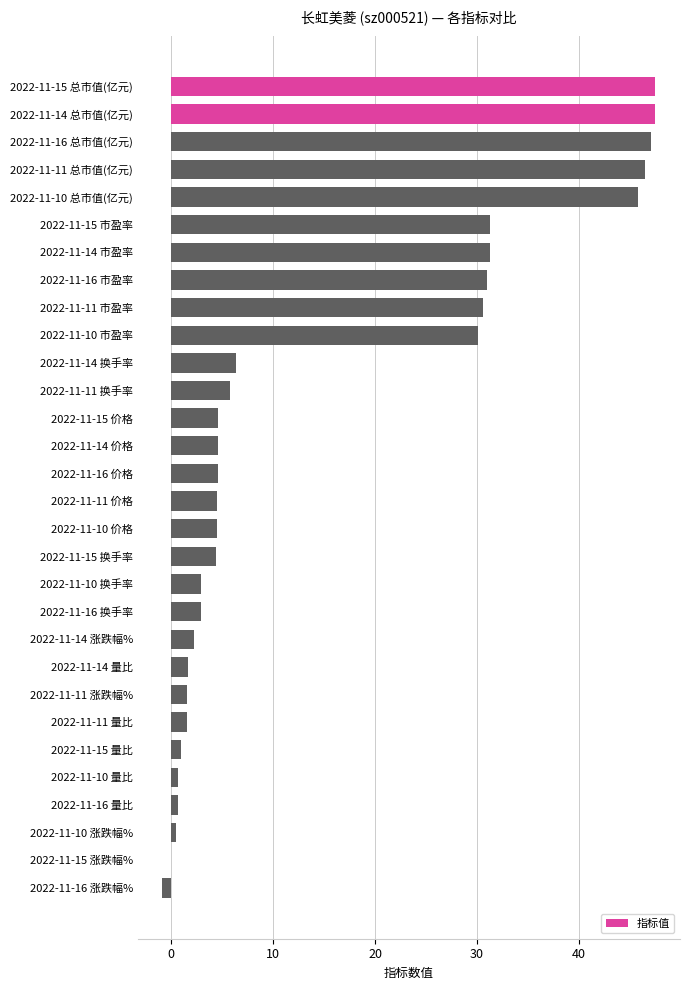

How many categories are shown in the chart?

30